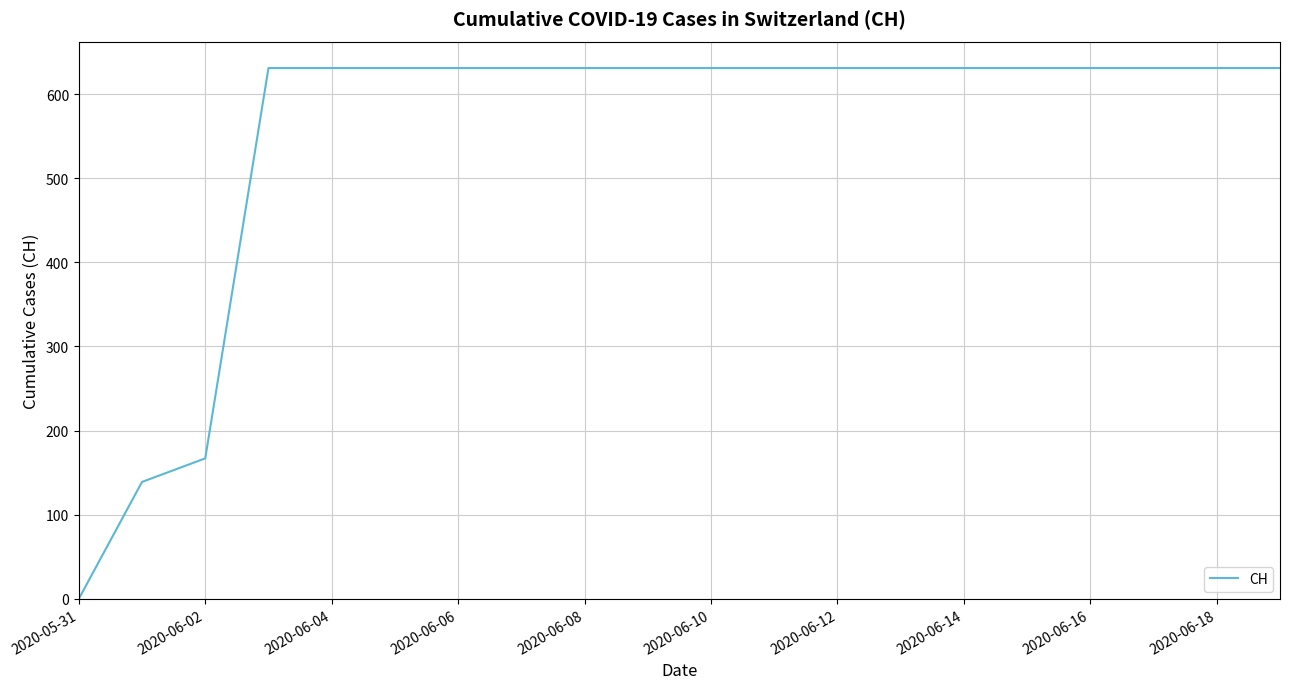

What is the maximum value shown in the chart?

631